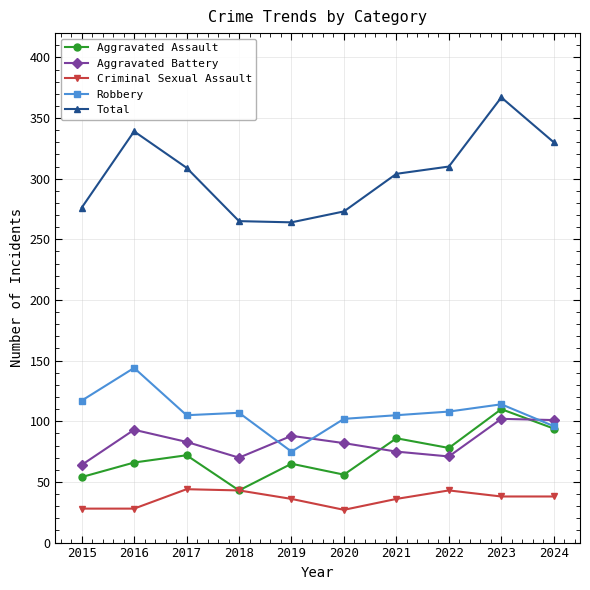

At how many categories does at least one series exceed 94?

10